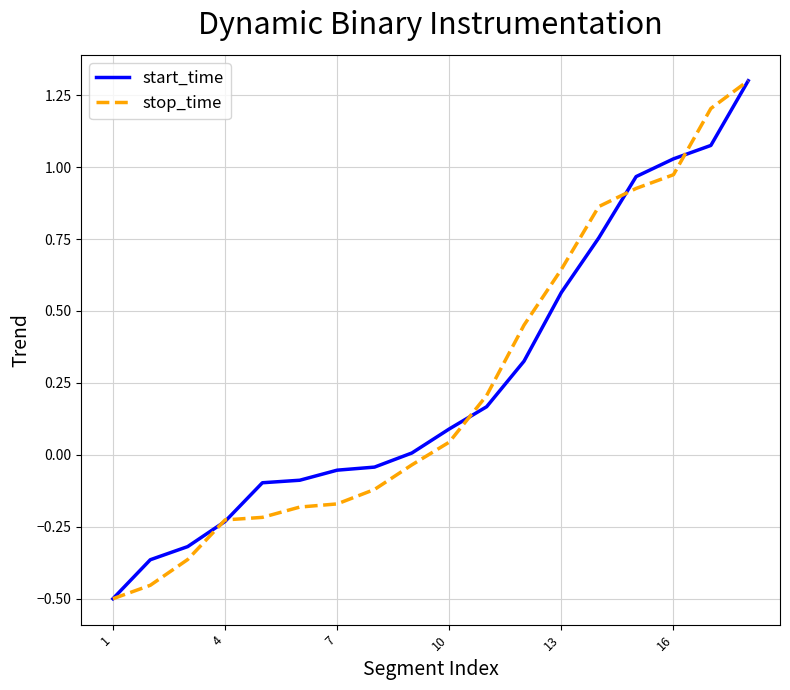

What is the maximum value for start_time?

1.3